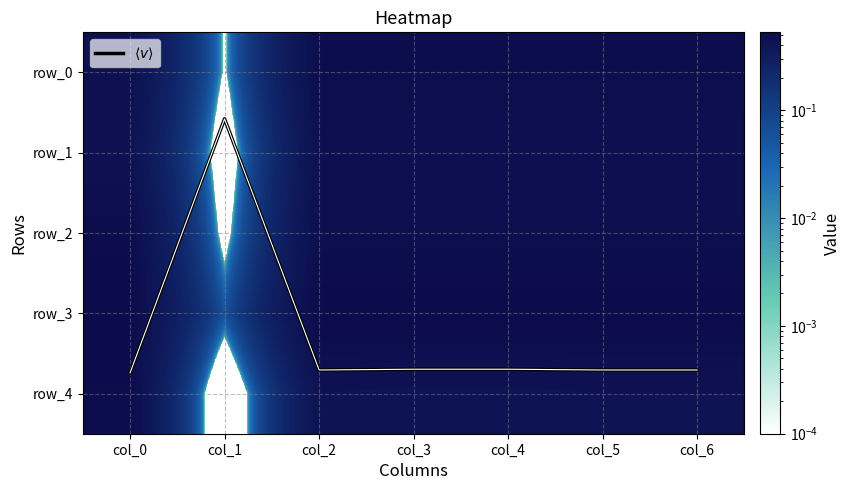

How many positive values does the row_4 series have?

6